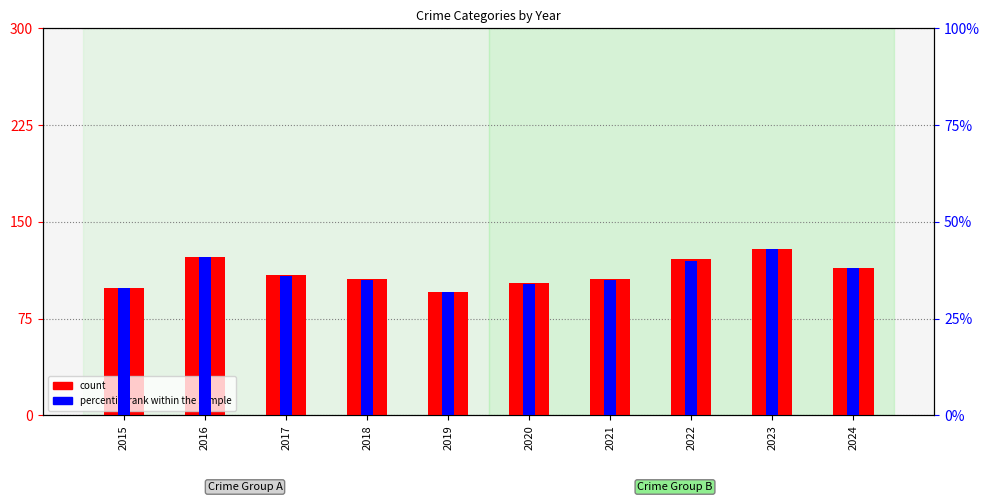

What is the value of the count bar at the 2nd from the left?

123